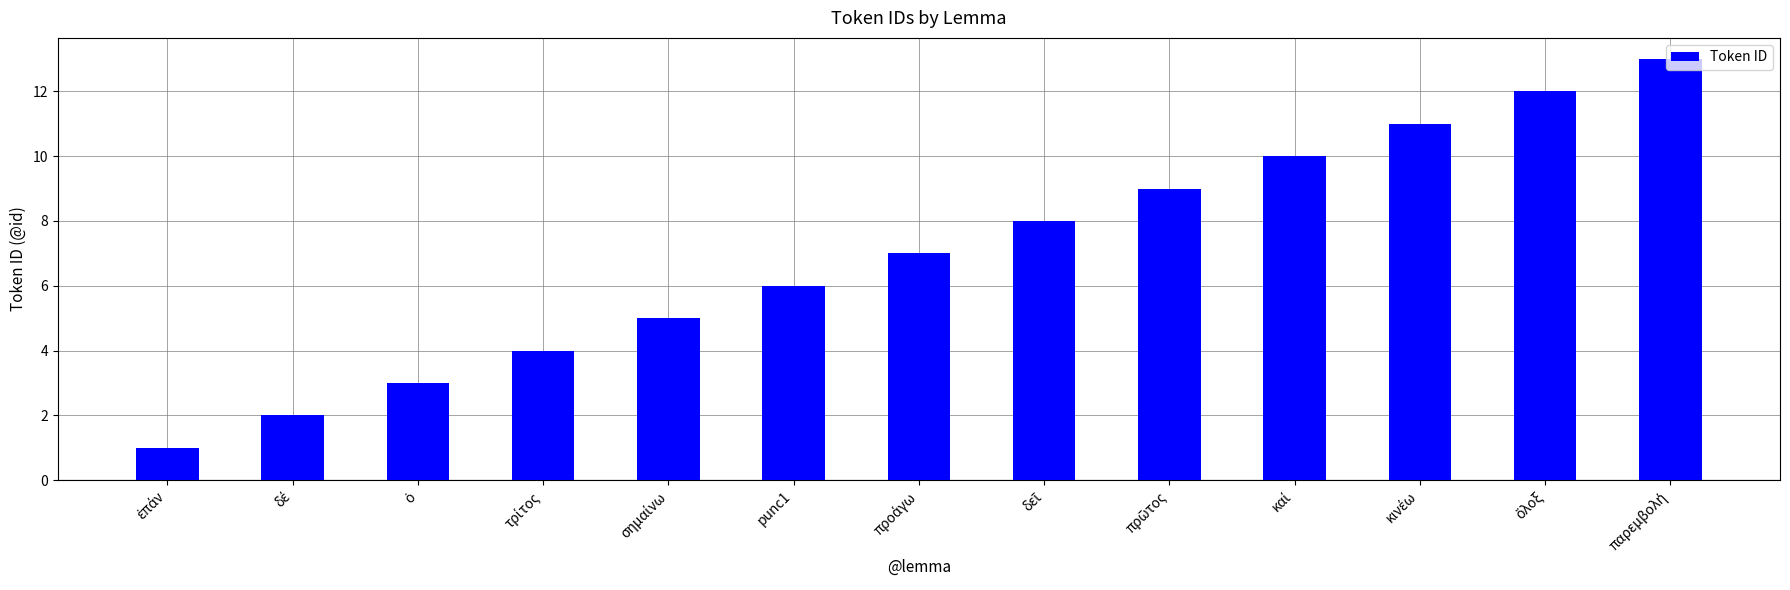

Reading left to right, transcribe all the data shown in this chart.

1	2	3	4	5	6	7	8	9	10	11	12	13